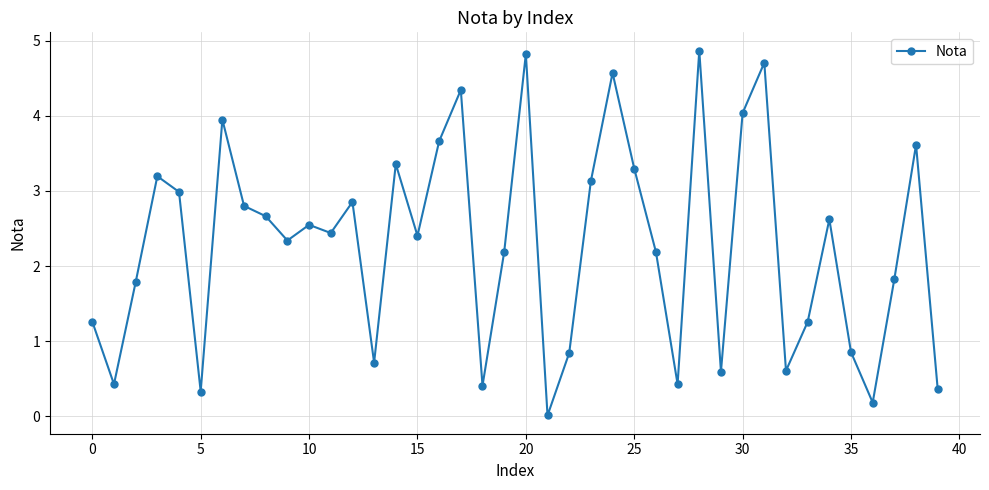

How many points are lower than both their immediate neighbors (excluding endpoints)?

12